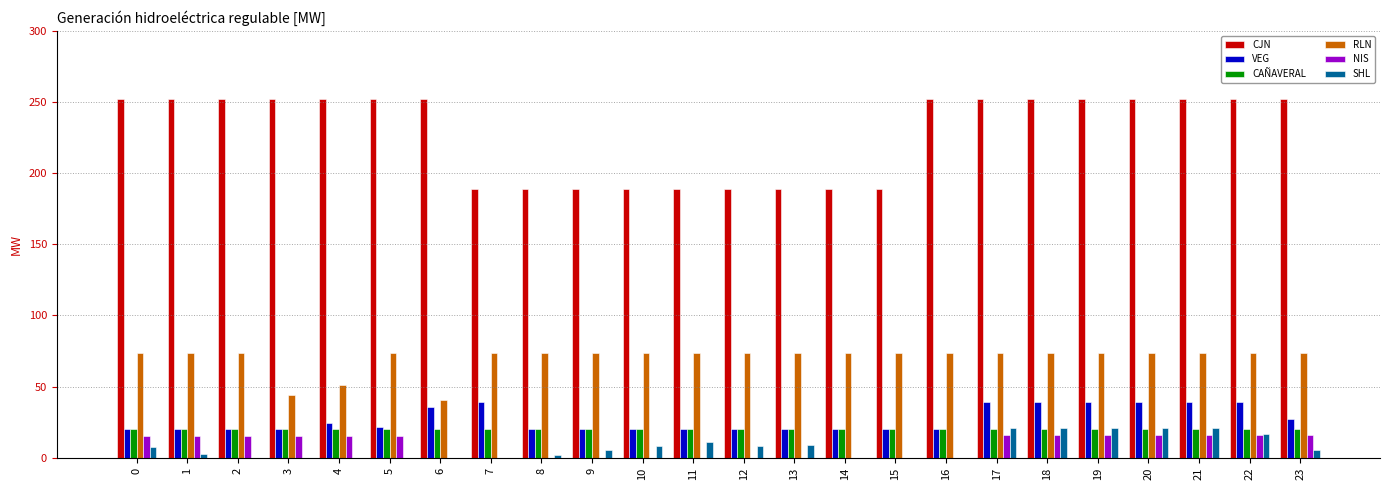

What is the sum of all SHL values?

182.4